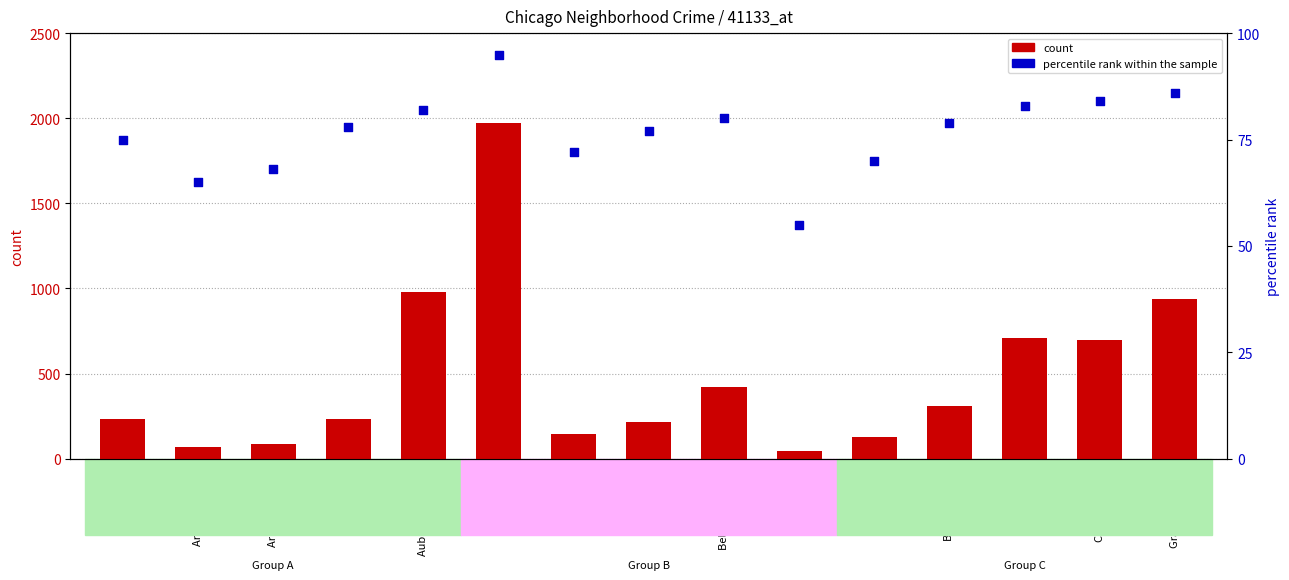

What are all the series names shown in the legend?

count, percentile rank within the sample